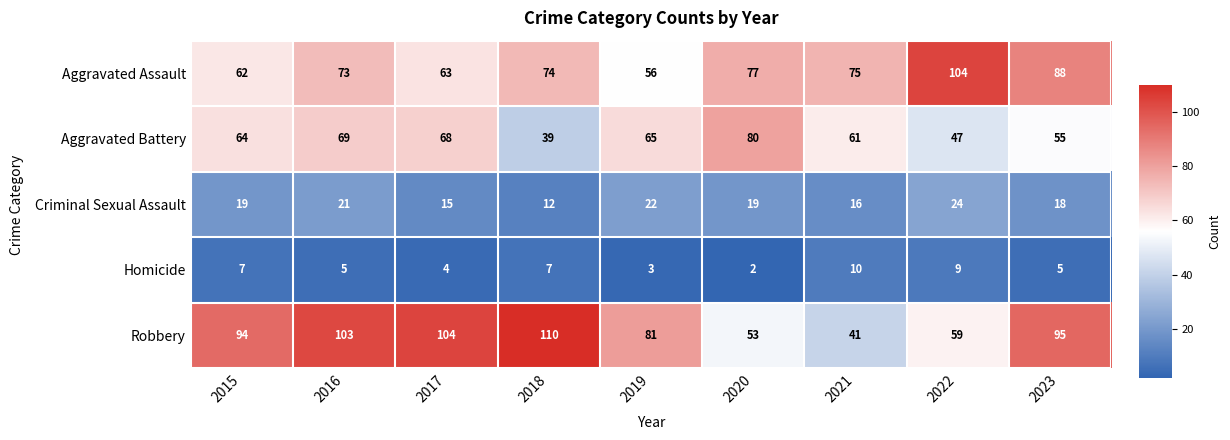

Which series has the largest total across all categories?

Robbery